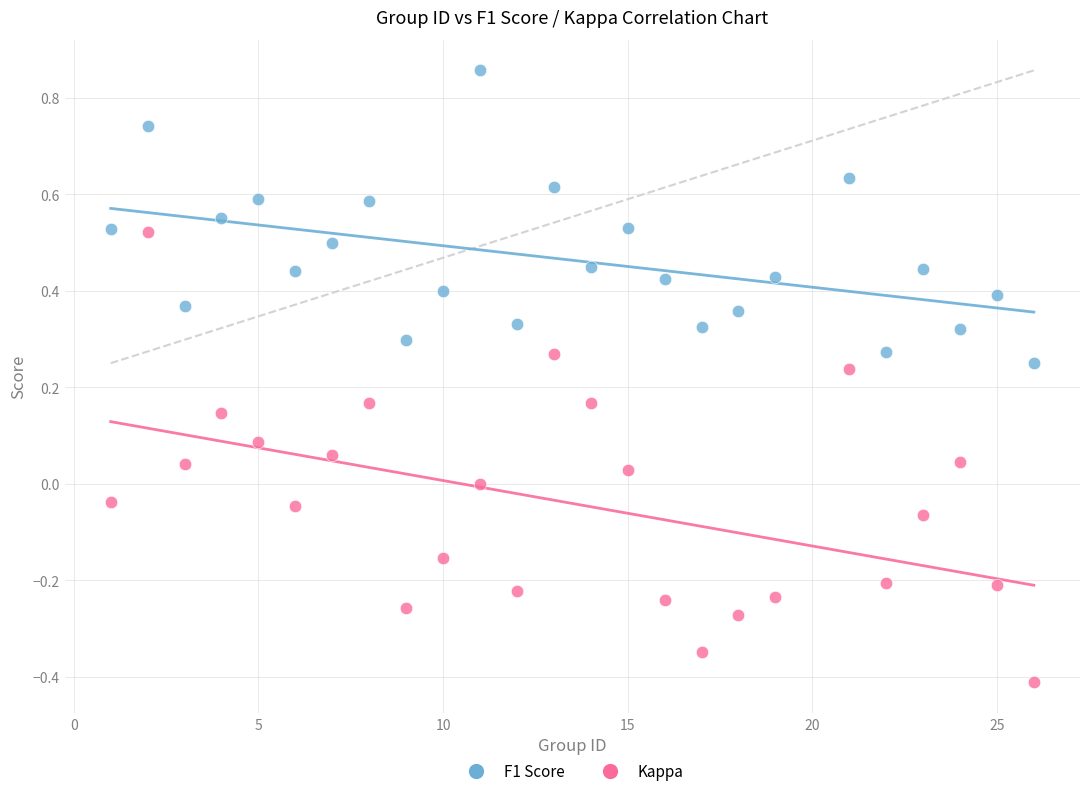

Across all data points, what is the range of X values (max minus min)?

25.0